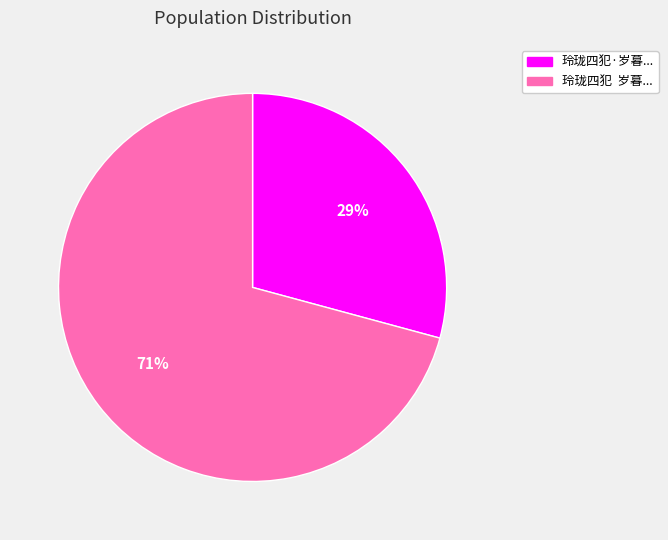

Is there any slice that represents more than half of the pie?

Yes